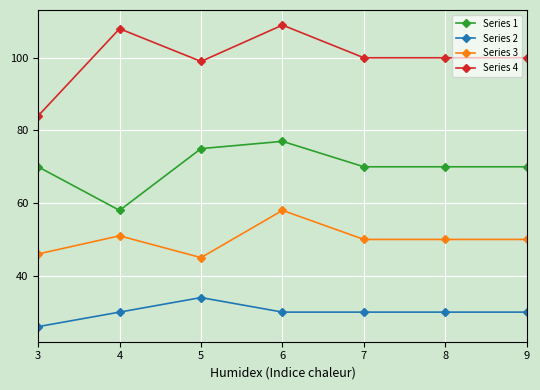

The Series 1 series shows 58 at 4. True or false?

True